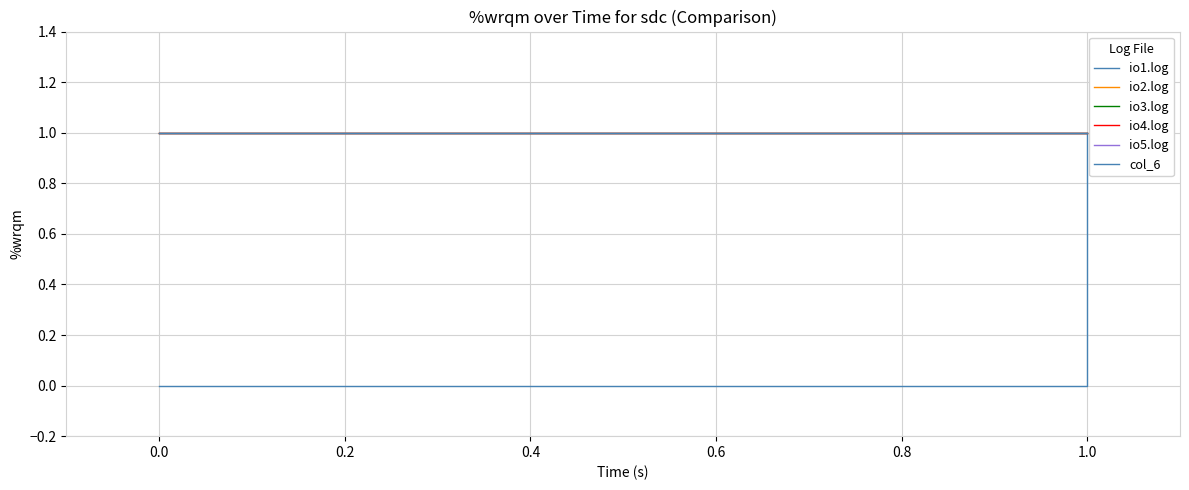

Reading left to right, what are all the values shown in this chart?

io1.log: 0	0	0	1	1
io2.log: 1	1	1	1	1
io3.log: 1	1	1	1	1
io4.log: 1	1	1	1	1
io5.log: 1	1	1	1	1
col_6: 1	1	1	1	1